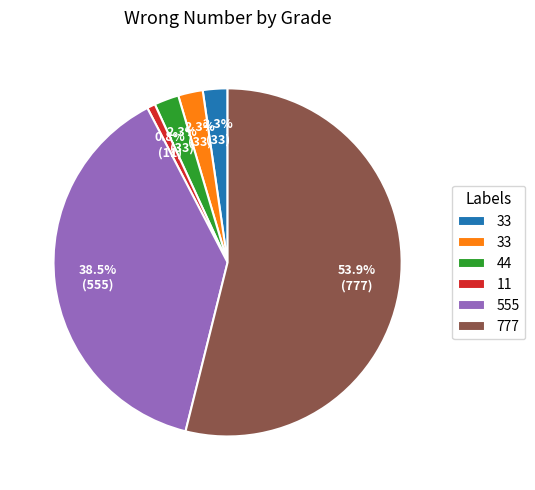

How many segments does this pie chart have?

6